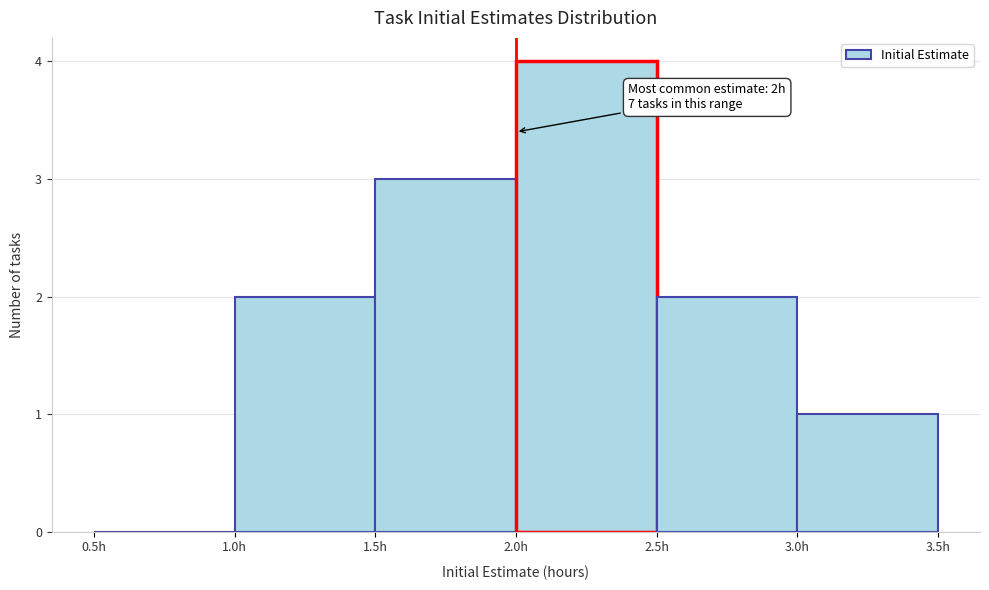

Which range on the x-axis has the tallest bar?

2.0 to 2.5